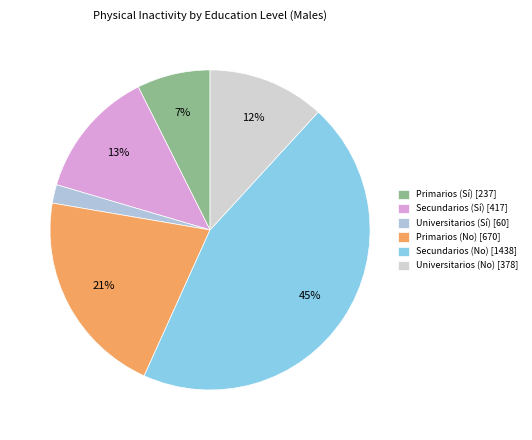

Rank the categories by value from highest to lowest.

Secundarios (No), Primarios (No), Secundarios (Sí), Universitarios (No), Primarios (Sí), Universitarios (Sí)